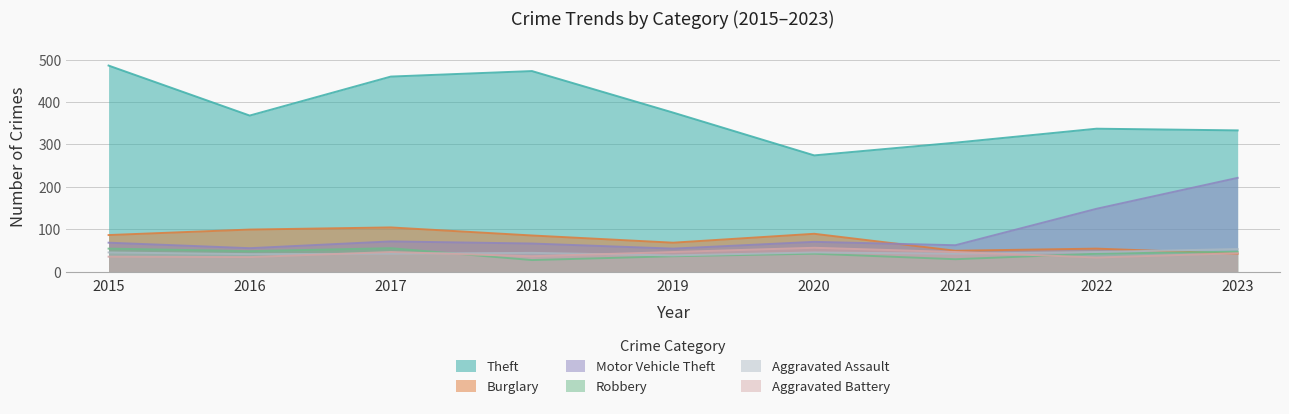

Count the number of data series in this chart.

6